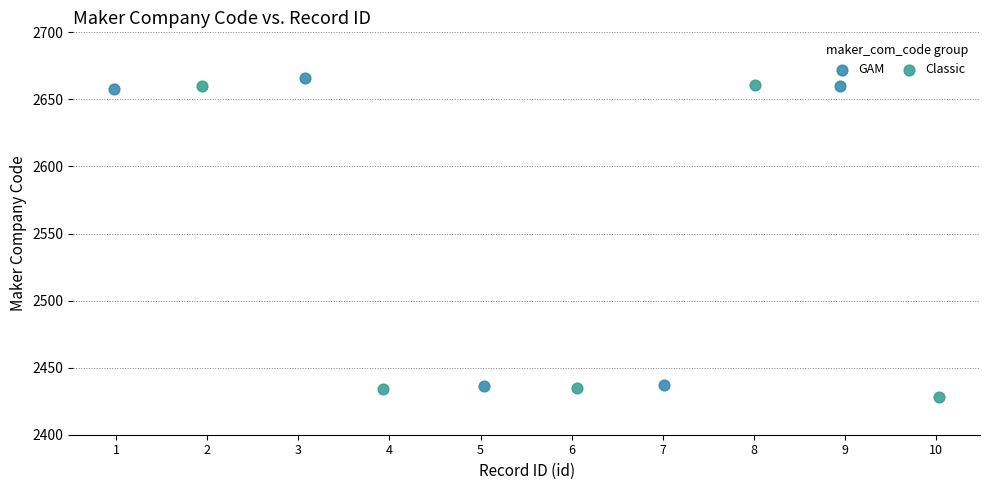

What are all the series names shown in the legend?

GAM, Classic